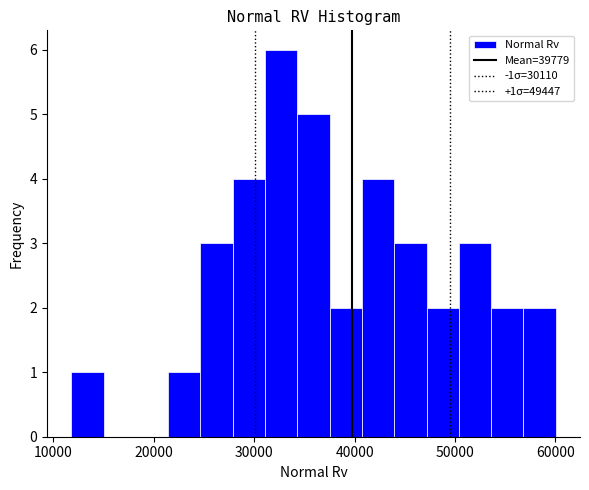

Around what value on the x-axis is the tallest bar? Give the approximate position of its centre, as read against the axis.

33000